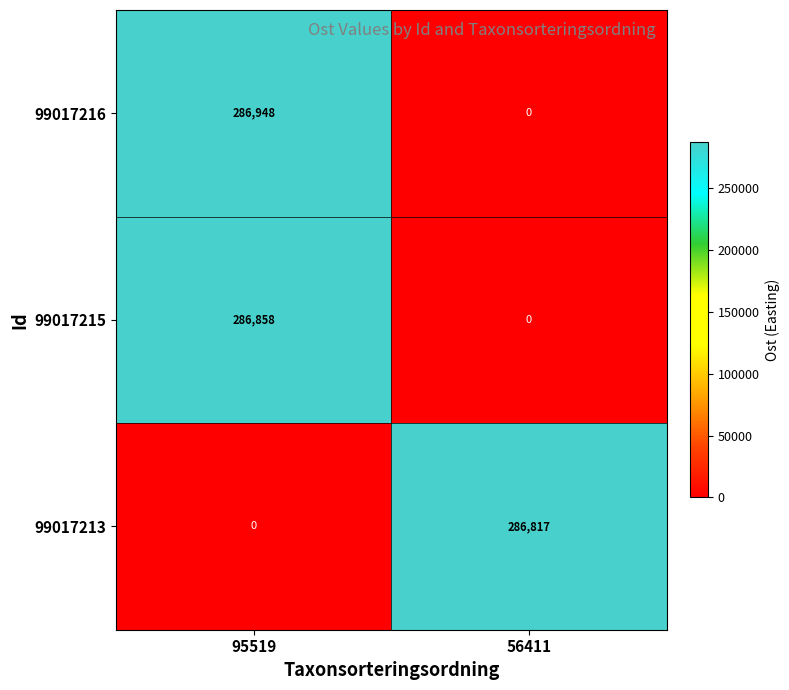

Which series has the largest range (max minus min)?

99017216